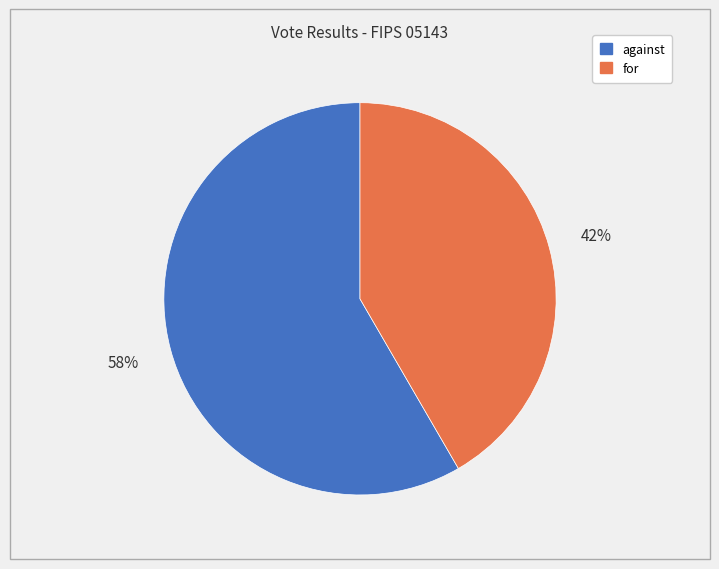

What is the smallest slice in the pie chart?

for